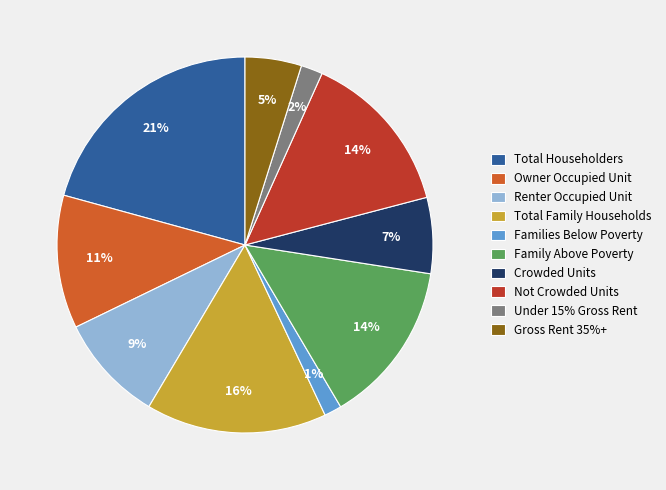

What is the largest slice in the pie chart?

Total Householders